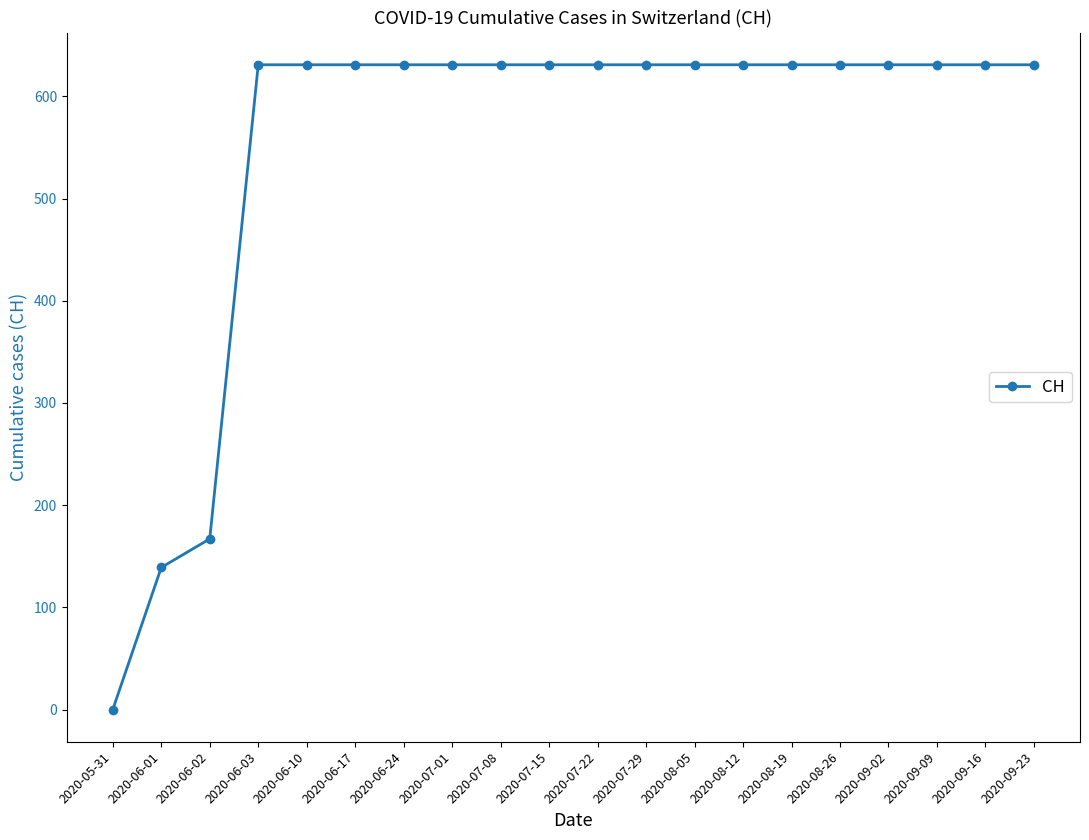

What is the difference between the second highest and minimum values?

631